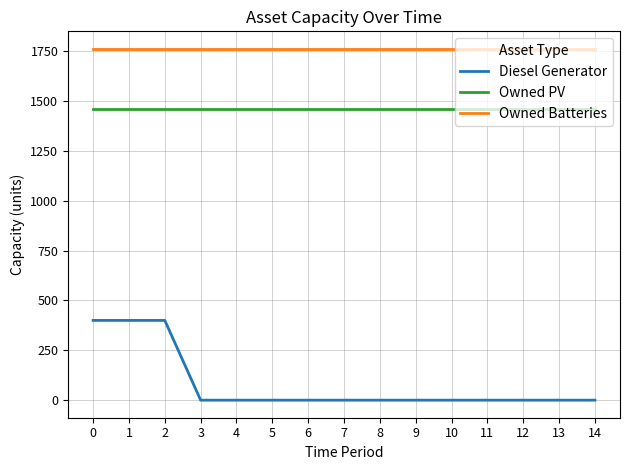

Reading left to right, list all the values displayed in this chart.

Diesel Generator: 0=400	1=400	2=400	3=0	4=0	5=0	6=0	7=0	8=0	9=0	10=0	11=0	12=0	13=0	14=0
Owned PV: 0=1461	1=1461	2=1461	3=1461	4=1461	5=1461	6=1461	7=1461	8=1461	9=1461	10=1461	11=1461	12=1461	13=1461	14=1461
Owned Batteries: 0=1762	1=1762	2=1762	3=1762	4=1762	5=1762	6=1762	7=1762	8=1762	9=1762	10=1762	11=1762	12=1762	13=1762	14=1762